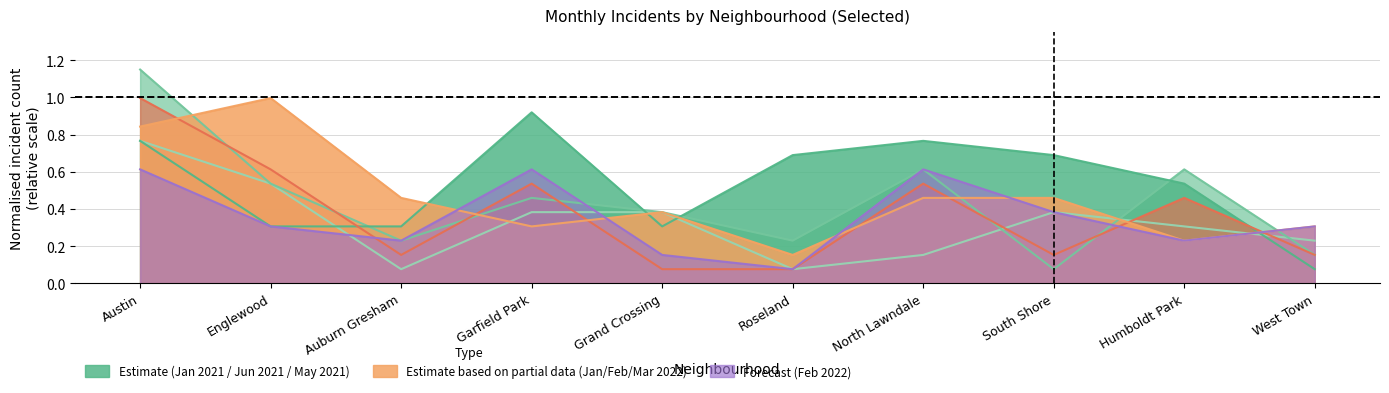

How many intersections are there between January 2022 and May 2021?

3